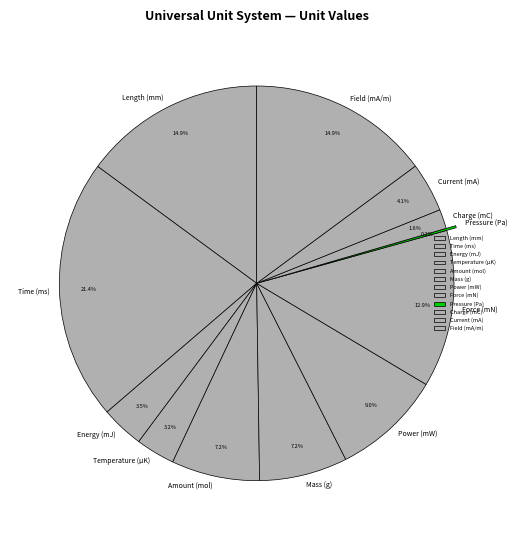

What portion of the pie excludes Mass (g)?

92.8%